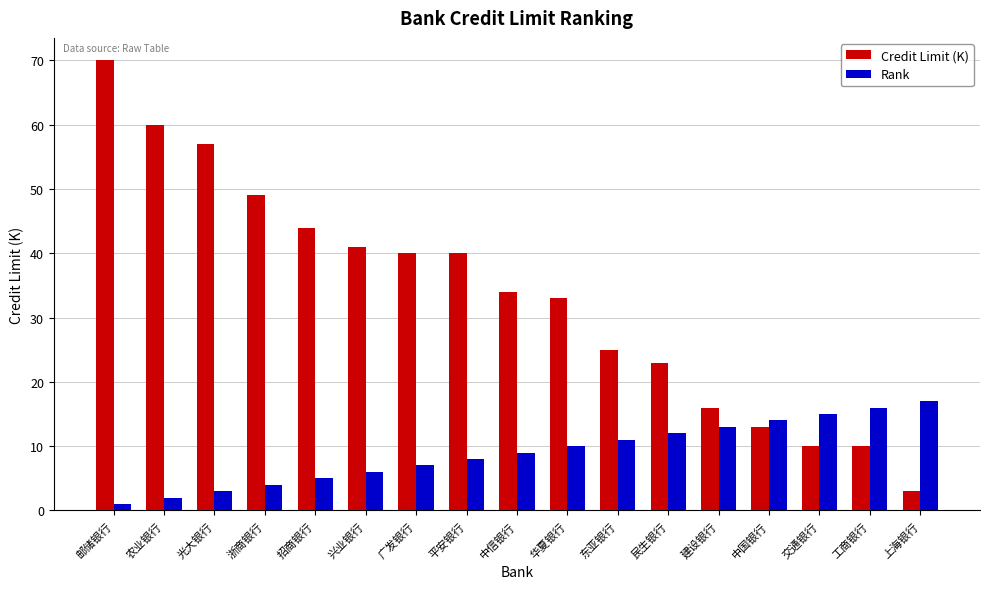

What is the total value across all series at 上海银行?

20